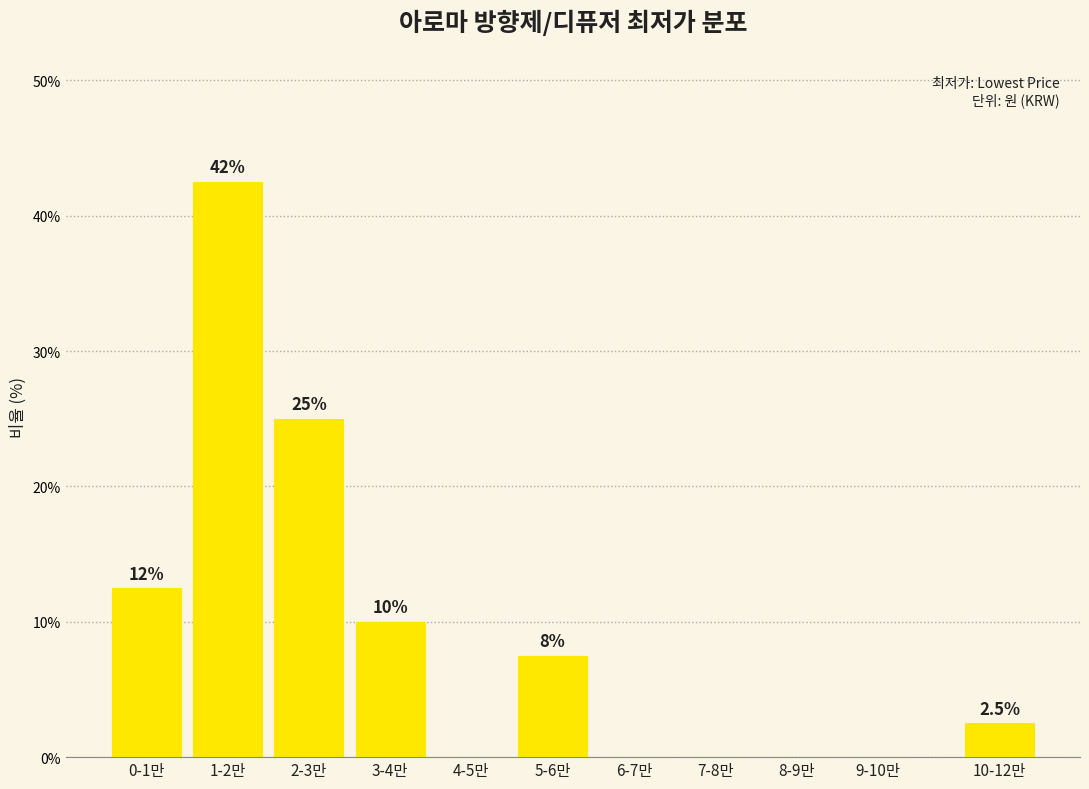

Reading left to right, extract all data points from this chart.

0-1만=12.5	1-2만=42.5	2-3만=25.0	3-4만=10.0	4-5만=0.0	5-6만=7.5	6-7만=0.0	7-8만=0.0	8-9만=0.0	9-10만=0.0	10-12만=2.5